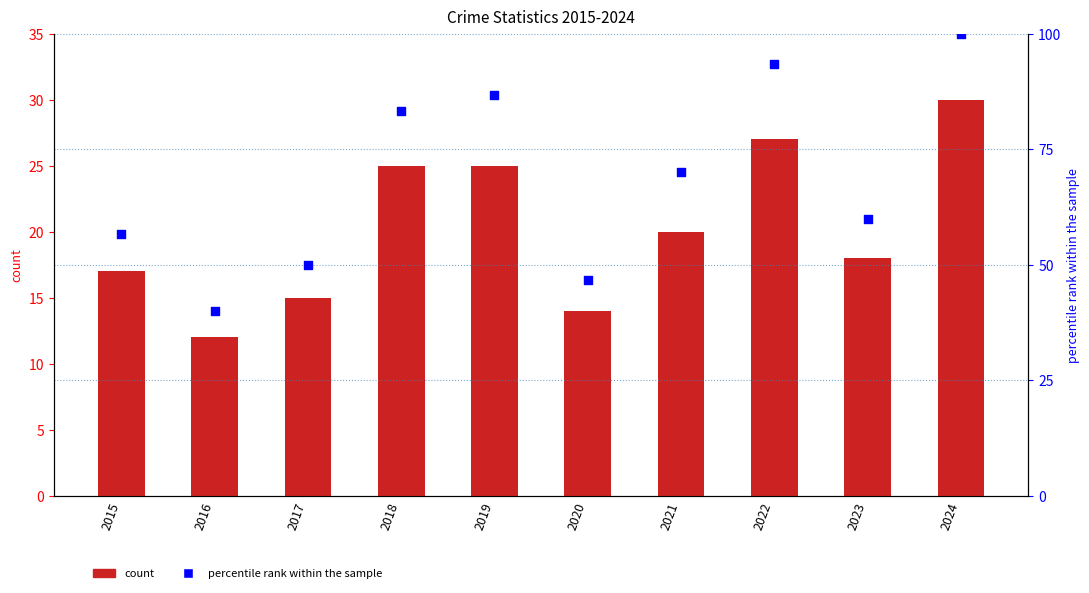

Which series has the largest total across all categories?

percentile rank within the sample